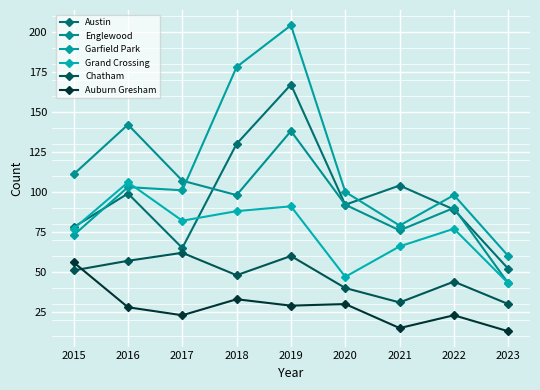

What is the difference between the Englewood values at 2022 and 2016?

52